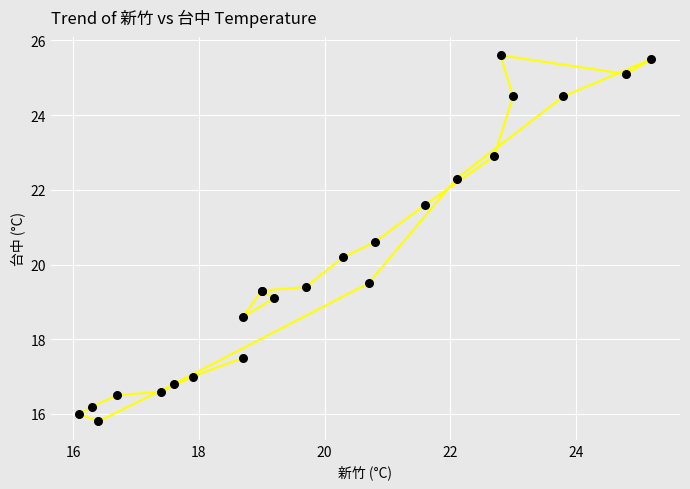

What Y value in the scatter plot is closest to 20?

20.2